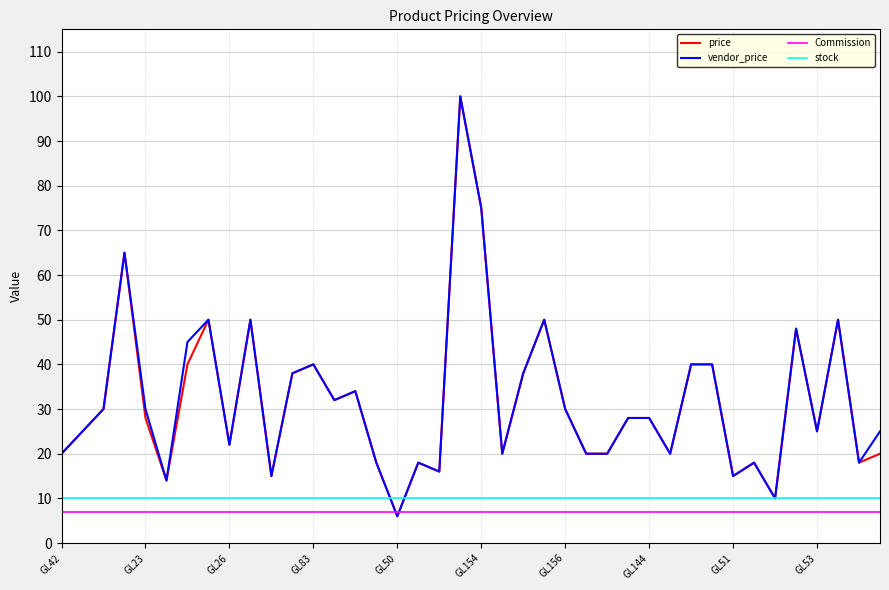

True or false: Commission and stock intersect in this chart.

False